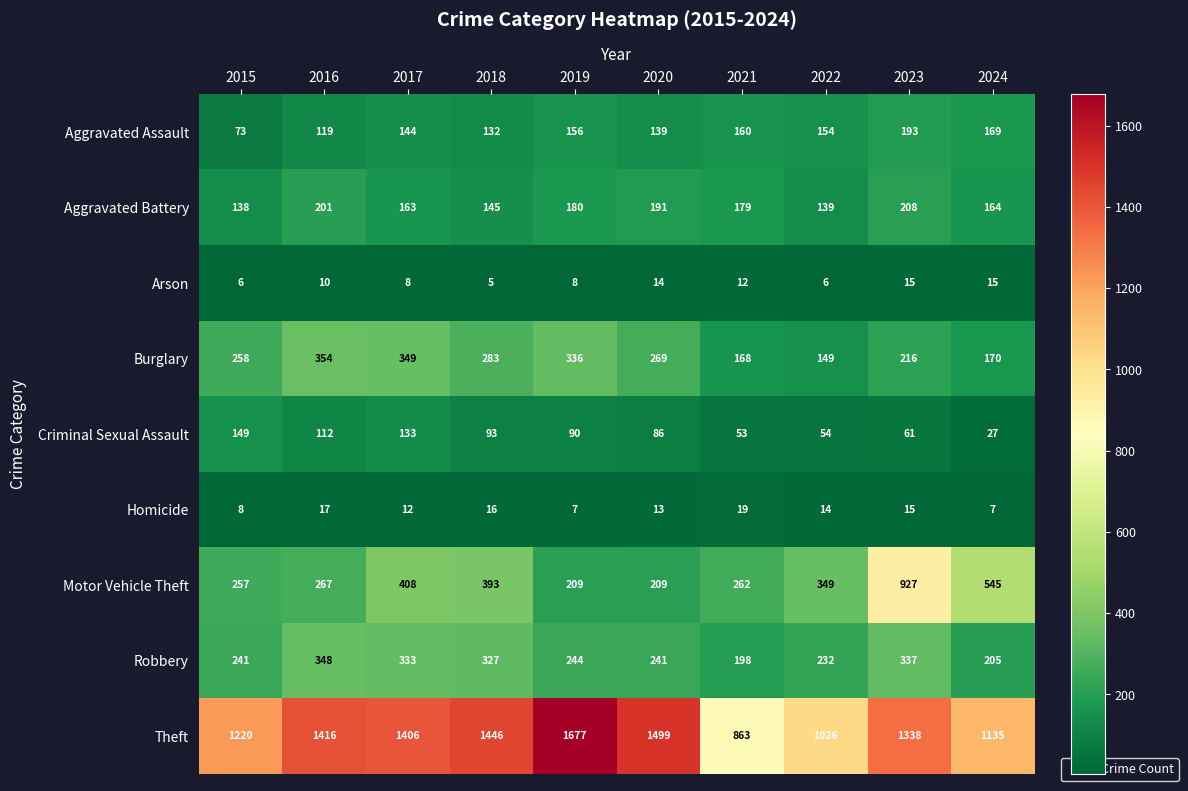

Rank the series at 2018 from highest to lowest value.

Theft, Motor Vehicle Theft, Robbery, Burglary, Aggravated Battery, Aggravated Assault, Criminal Sexual Assault, Homicide, Arson